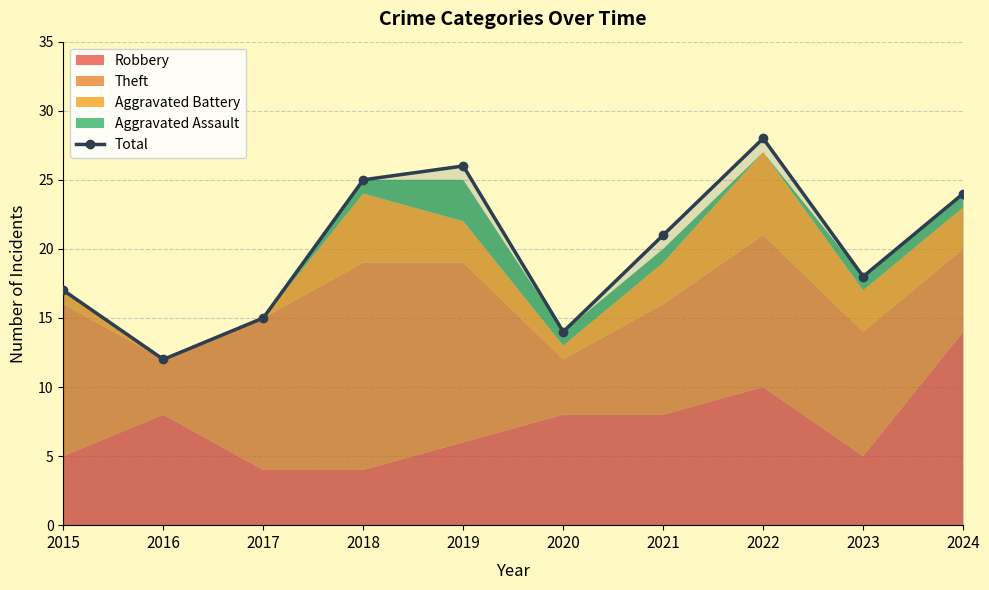

What is the maximum value shown in the chart?

28